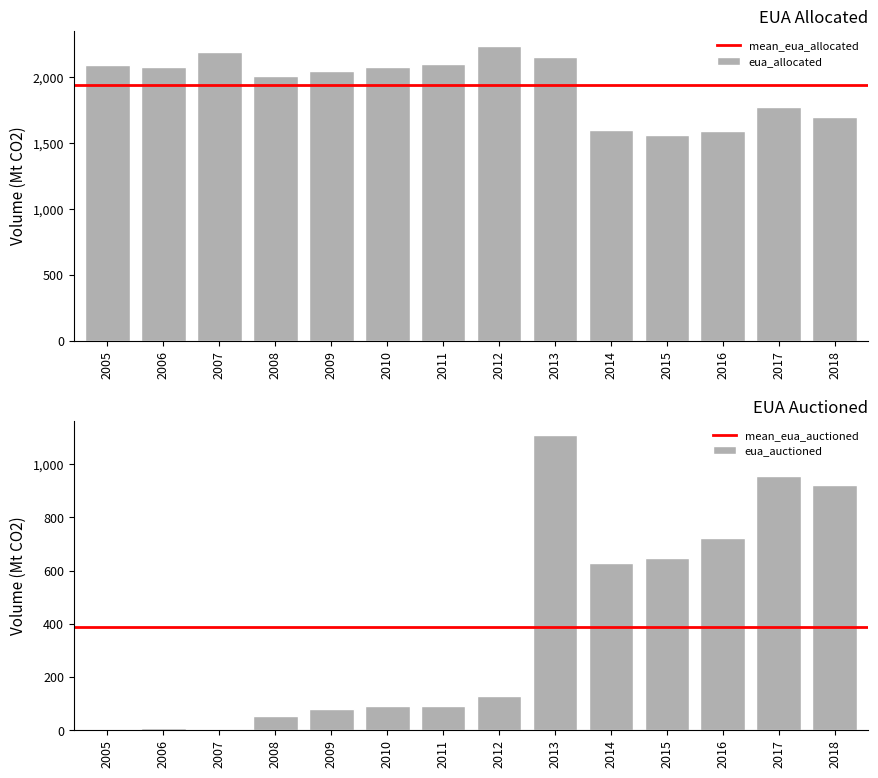

Reading left to right, what are all the values shown in this chart?

eua_allocated: 2096.4	2078.5	2194.6	2010.9	2049.4	2080.8	2101.2	2239.2	2153.9	1598.6	1559.7	1591.3	1775.3	1698.9
eua_auctioned: 0.0	6.8	1.7	53.1	79.3	91.9	92.9	127.5	1108.4	627.1	649.1	721.3	955.9	921.4